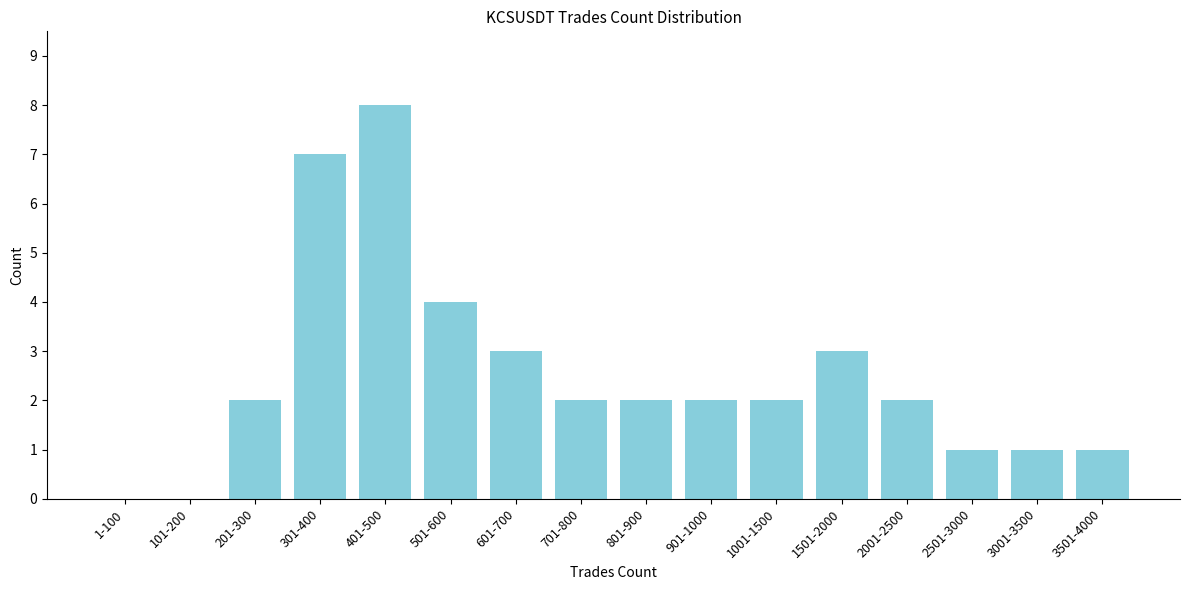

Reading left to right, what are all the values shown in this chart?

1-100=0	101-200=0	201-300=2	301-400=7	401-500=8	501-600=4	601-700=3	701-800=2	801-900=2	901-1000=2	1001-1500=2	1501-2000=3	2001-2500=2	2501-3000=1	3001-3500=1	3501-4000=1